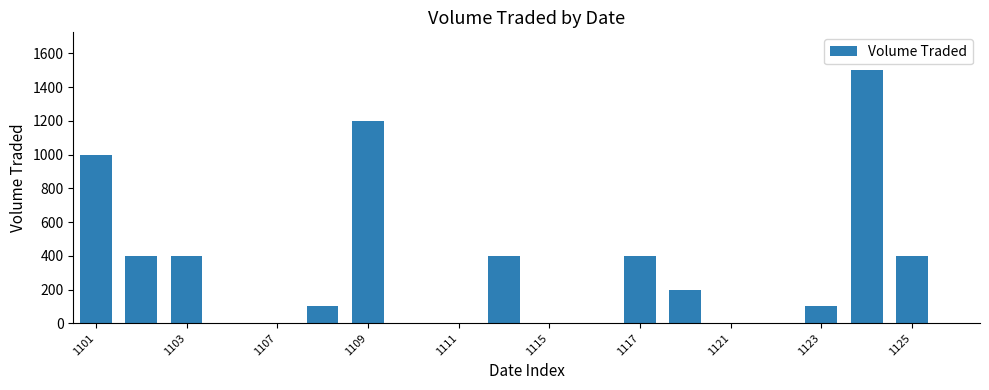

What is the sum of all values?

6100